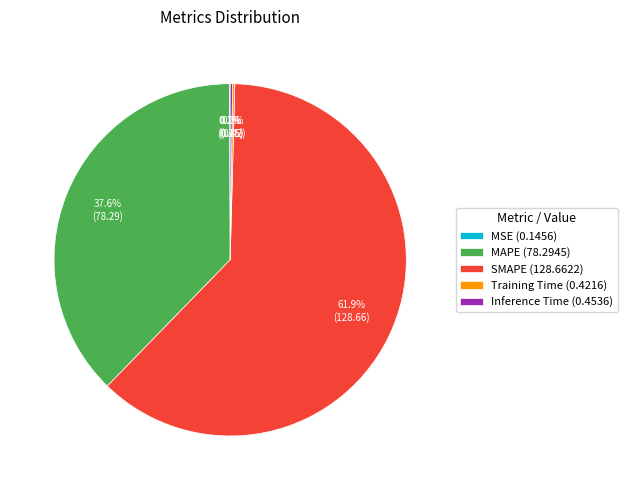

What percentage is NOT represented by MAPE?

62.4%